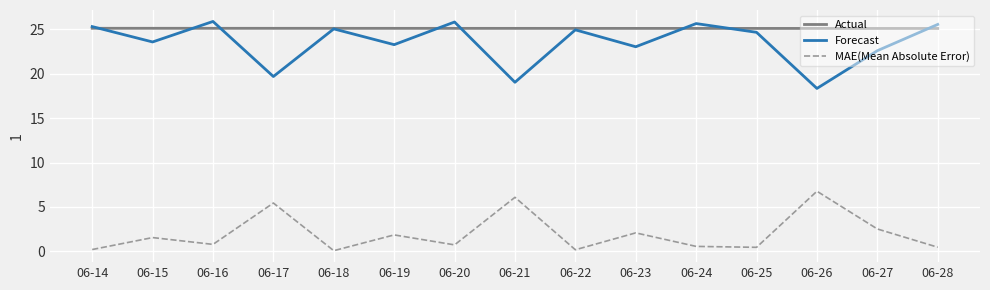

True or false: MAE(Mean Absolute Error) and Forecast cross at least once.

False